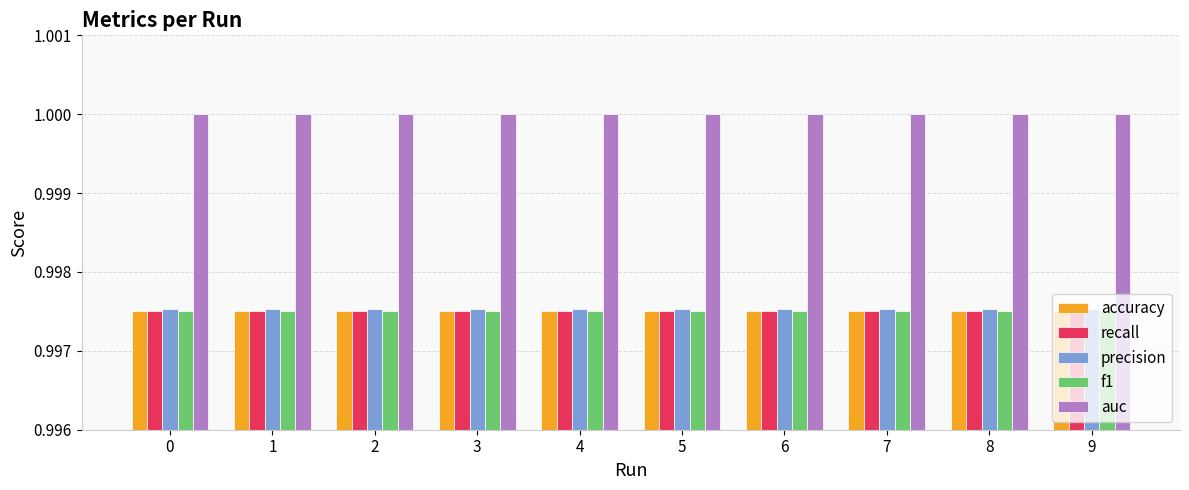

Are the bars grouped side by side (vs. stacked)?

Yes